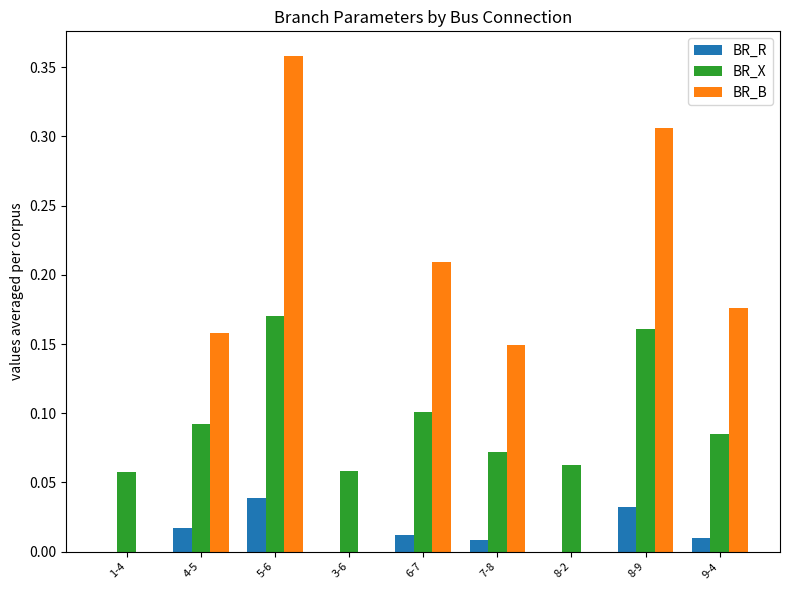

Which label corresponds to the largest value in the chart?

5-6